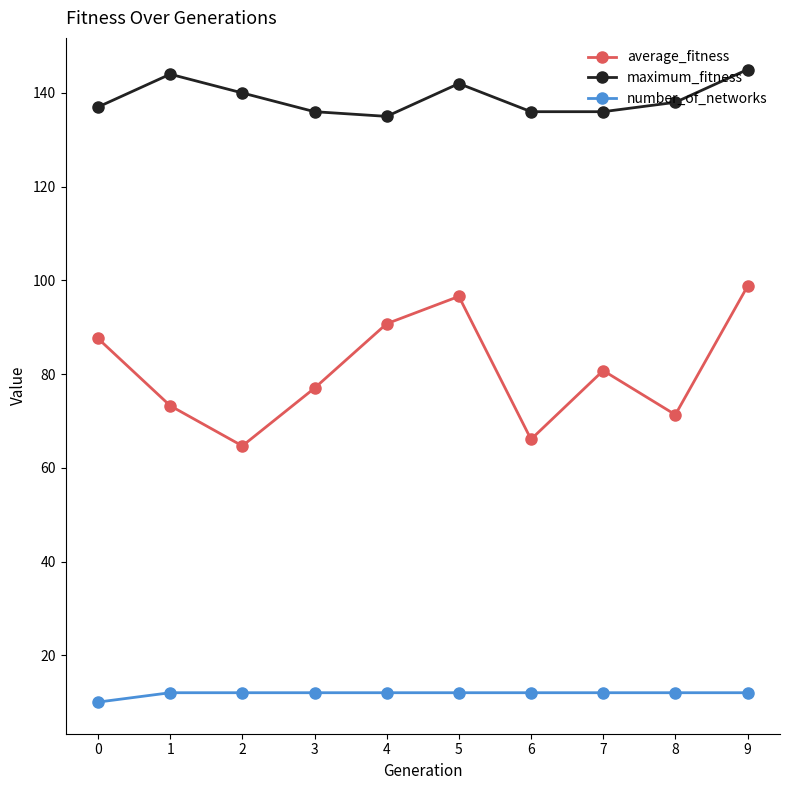

What is the difference between the maximum and minimum values in the number_of_networks series?

2.0